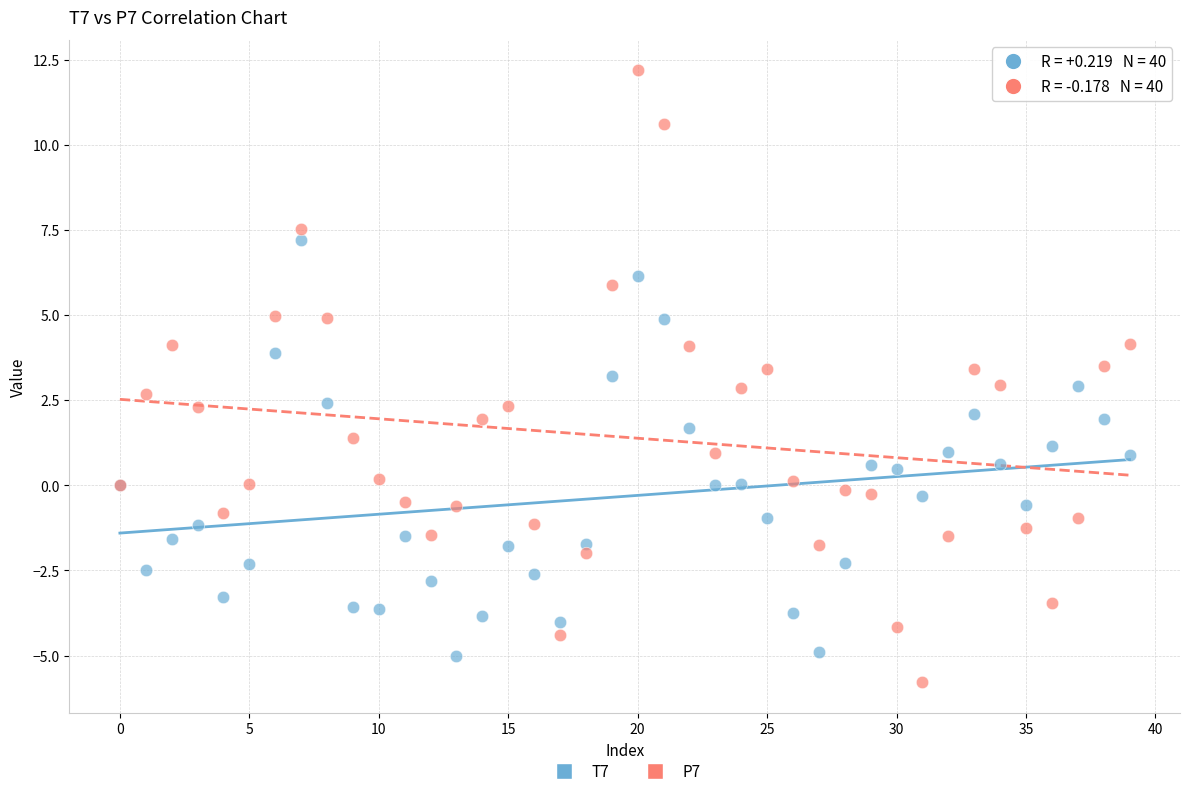

What are all the series names shown in the legend?

T7, P7